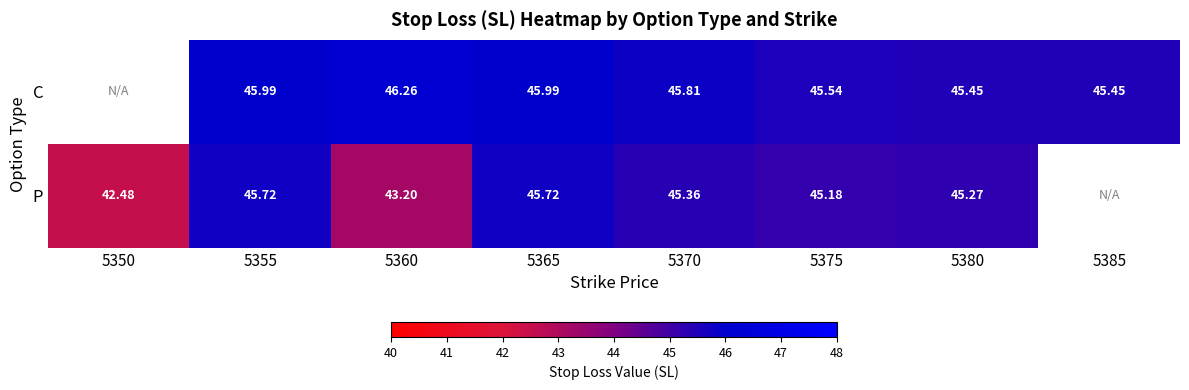

At 5355, list the series in order from largest to smallest.

C, P